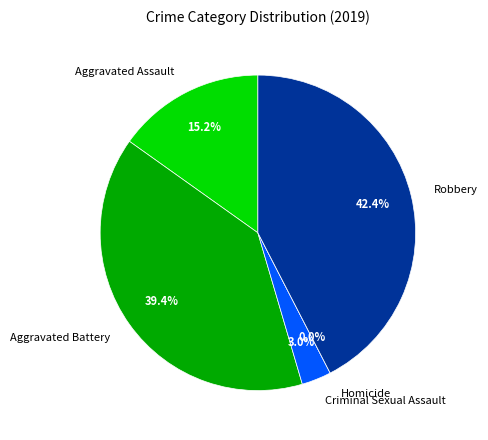

To the nearest percent, what is the combined percentage of Homicide and Criminal Sexual Assault?

3%